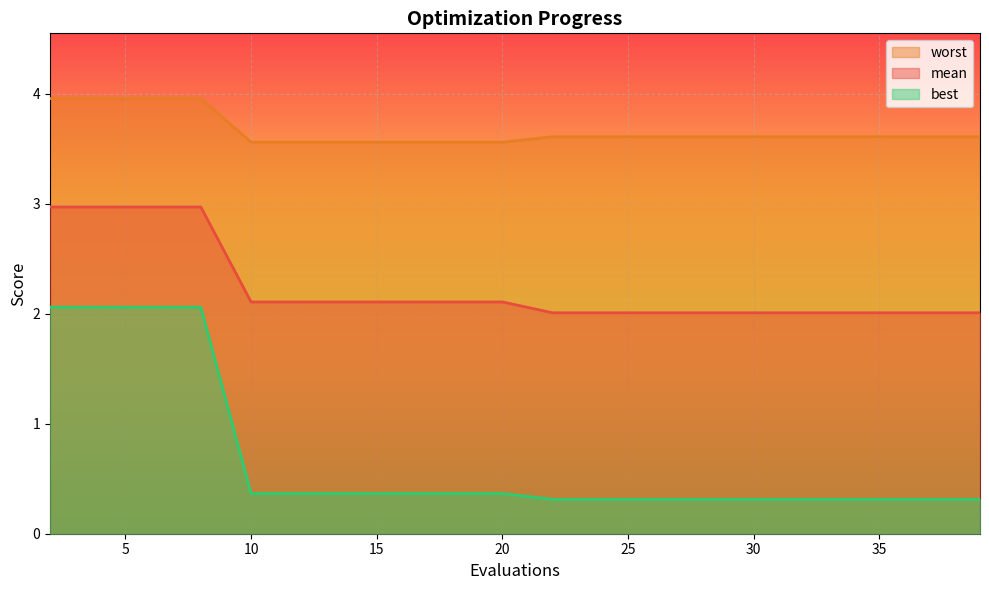

Rank the series by their average value, from lowest to highest.

best, mean, worst